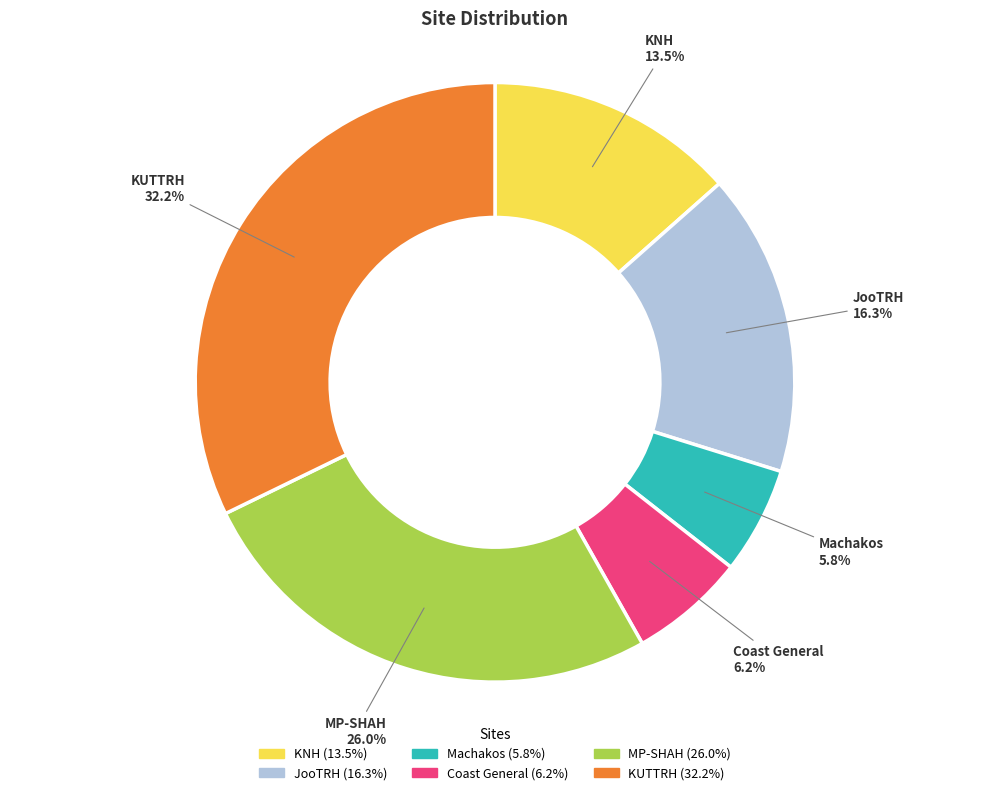

What percentage is the Machakos slice, to the nearest percent?

6%